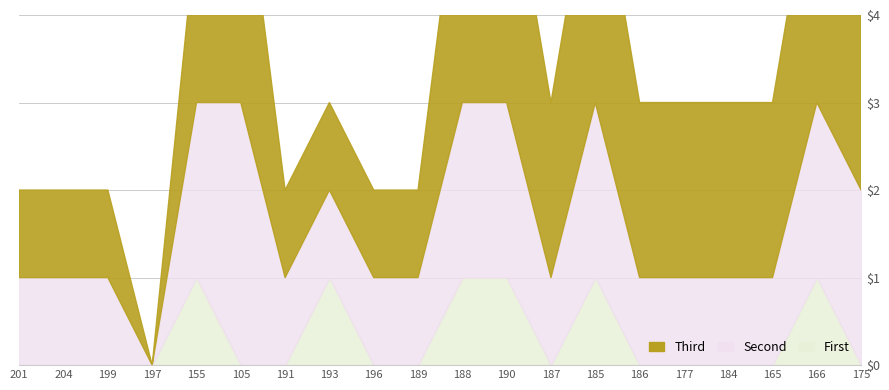

What is the total value across all series at 177?

3